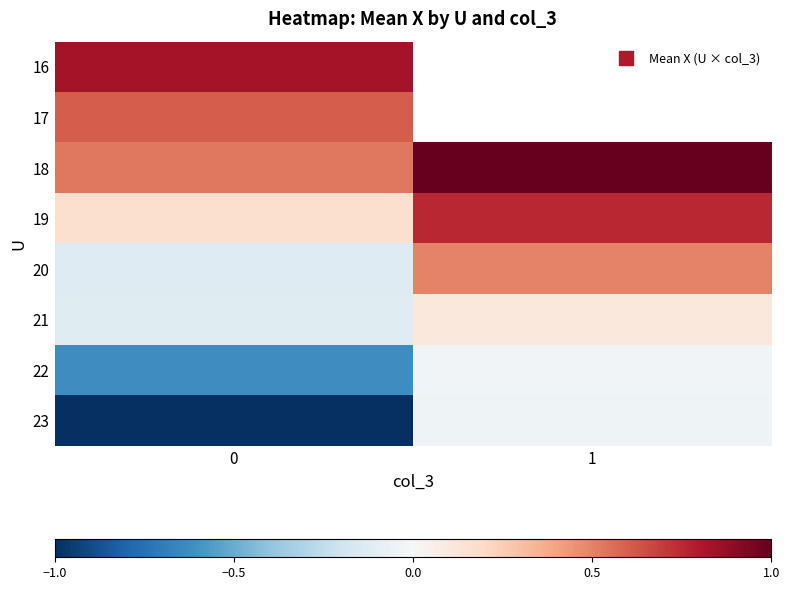

Rank the categories by 22 value from highest to lowest.

1, 0